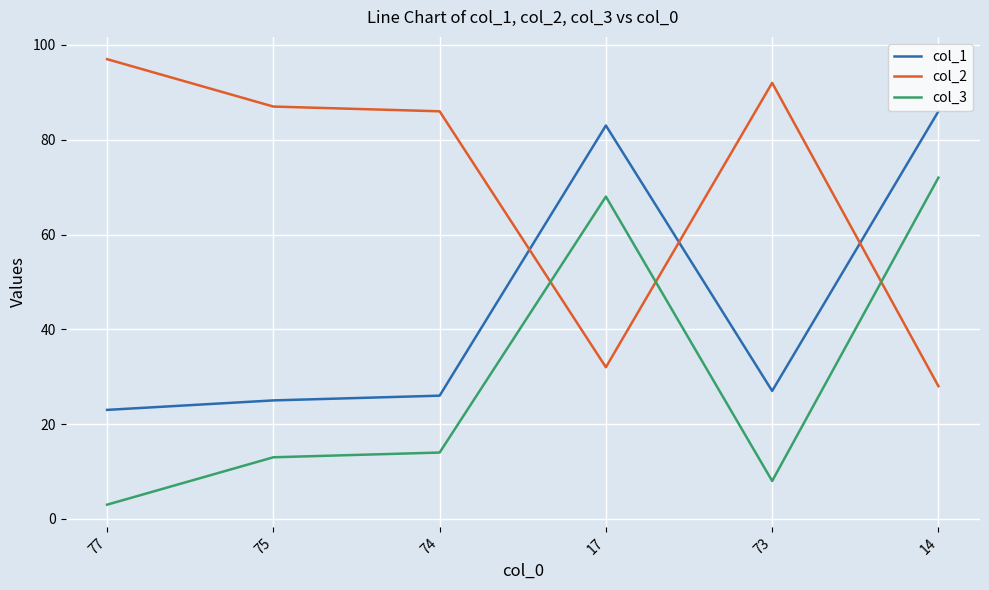

What is the minimum value shown in the chart?

3